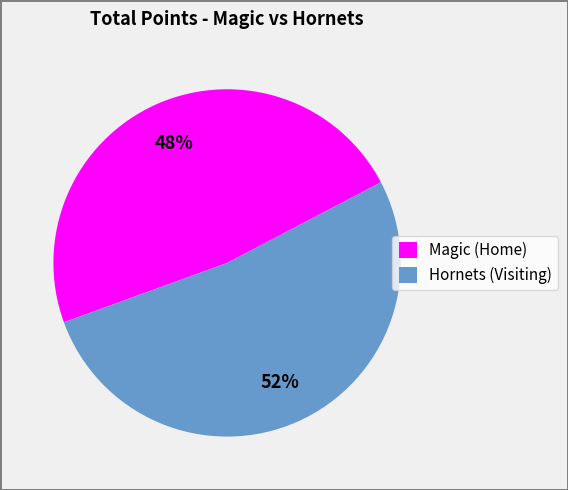

Between Magic (Home) and Hornets (Visiting), which is larger?

Hornets (Visiting)